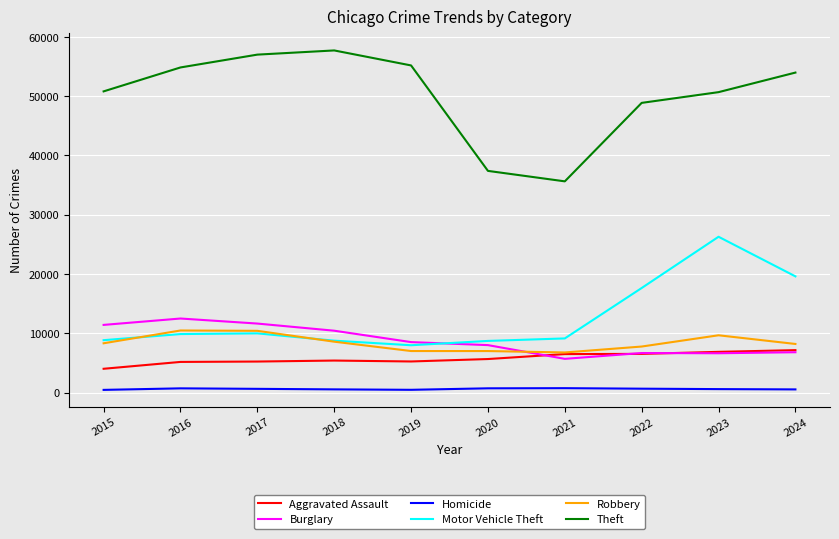

What are all the series names shown in the legend?

Aggravated Assault, Burglary, Homicide, Motor Vehicle Theft, Robbery, Theft